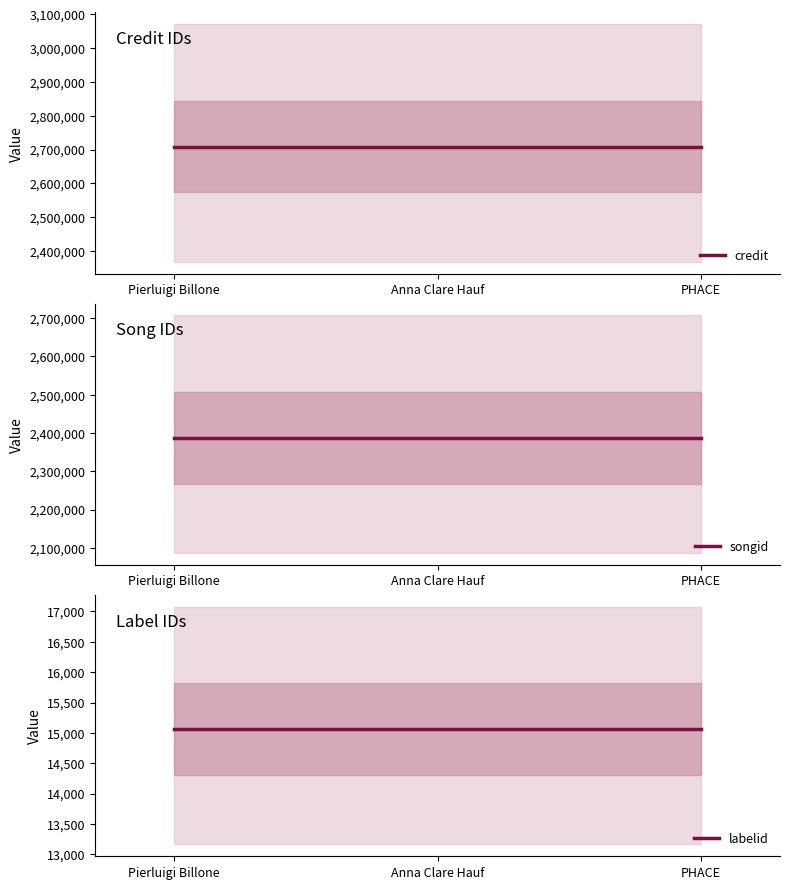

Which series has the widest spread of values?

credit